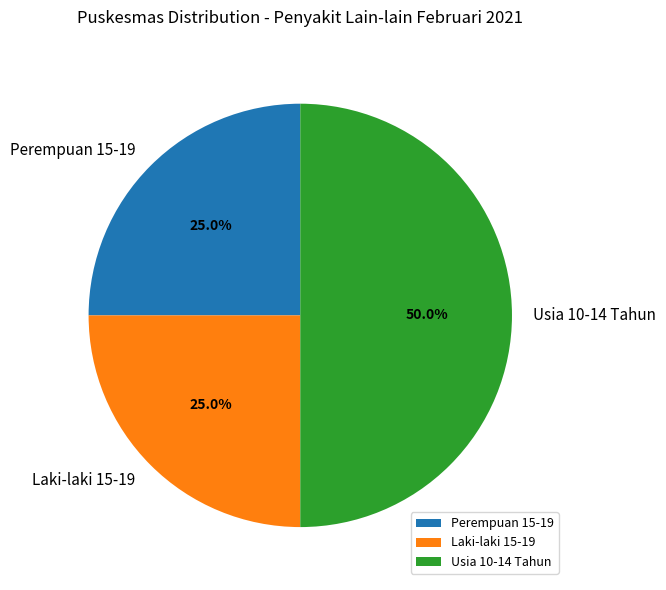

To the nearest percent, what is the average slice percentage?

33%